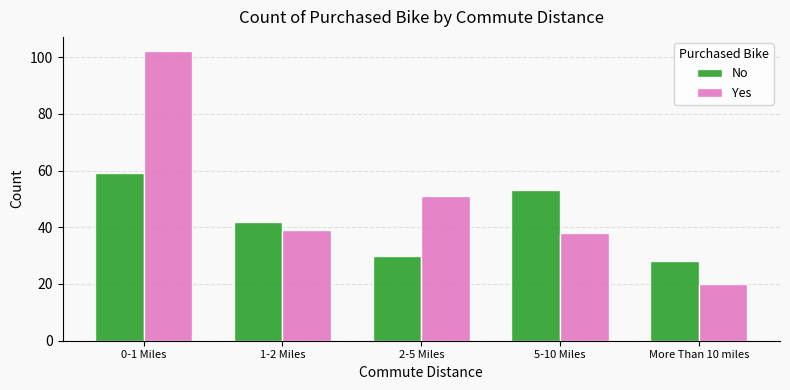

What is the sum of the No values at 0-1 Miles and More Than 10 miles?

87